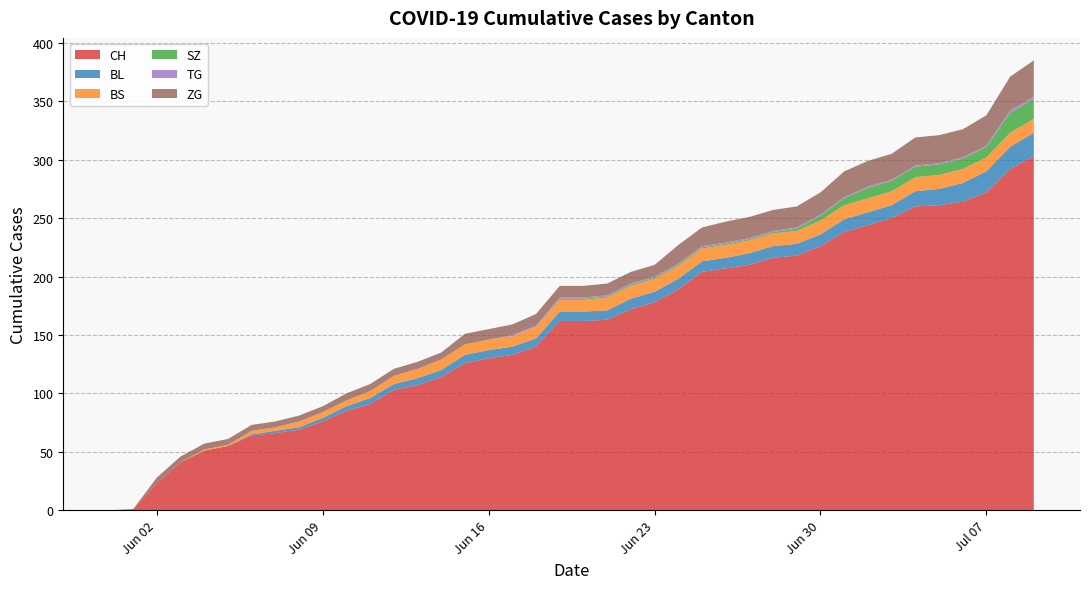

Reading left to right, list all the values displayed in this chart.

CH: 2020-05-31=0	2020-06-01=1	2020-06-02=23	2020-06-03=41	2020-06-04=51	2020-06-05=55	2020-06-06=64	2020-06-07=66	2020-06-08=69	2020-06-09=76	2020-06-10=85	2020-06-11=91	2020-06-12=103	2020-06-13=107	2020-06-14=114	2020-06-15=126	2020-06-16=130	2020-06-17=133	2020-06-18=140	2020-06-19=162	2020-06-20=162	2020-06-21=163	2020-06-22=172	2020-06-23=178	2020-06-24=189	2020-06-25=204	2020-06-26=207	2020-06-27=210	2020-06-28=216	2020-06-29=218	2020-06-30=226	2020-07-01=238	2020-07-02=244	2020-07-03=250	2020-07-04=260	2020-07-05=261	2020-07-06=264	2020-07-07=272	2020-07-08=292	2020-07-09=303
BL: 2020-05-31=0	2020-06-01=0	2020-06-02=0	2020-06-03=0	2020-06-04=0	2020-06-05=0	2020-06-06=1	2020-06-07=2	2020-06-08=2	2020-06-09=3	2020-06-10=4	2020-06-11=5	2020-06-12=5	2020-06-13=6	2020-06-14=6	2020-06-15=7	2020-06-16=7	2020-06-17=7	2020-06-18=7	2020-06-19=8	2020-06-20=8	2020-06-21=8	2020-06-22=9	2020-06-23=9	2020-06-24=9	2020-06-25=9	2020-06-26=9	2020-06-27=10	2020-06-28=10	2020-06-29=10	2020-06-30=10	2020-07-01=11	2020-07-02=11	2020-07-03=11	2020-07-04=13	2020-07-05=14	2020-07-06=16	2020-07-07=18	2020-07-08=19	2020-07-09=20
BS: 2020-05-31=0	2020-06-01=0	2020-06-02=0	2020-06-03=0	2020-06-04=1	2020-06-05=1	2020-06-06=3	2020-06-07=3	2020-06-08=5	2020-06-09=5	2020-06-10=5	2020-06-11=6	2020-06-12=7	2020-06-13=8	2020-06-14=9	2020-06-15=9	2020-06-16=9	2020-06-17=9	2020-06-18=10	2020-06-19=10	2020-06-20=10	2020-06-21=11	2020-06-22=11	2020-06-23=11	2020-06-24=11	2020-06-25=11	2020-06-26=11	2020-06-27=11	2020-06-28=11	2020-06-29=11	2020-06-30=12	2020-07-01=12	2020-07-02=12	2020-07-03=12	2020-07-04=12	2020-07-05=12	2020-07-06=12	2020-07-07=12	2020-07-08=12	2020-07-09=12
SZ: 2020-05-31=0	2020-06-01=0	2020-06-02=0	2020-06-03=0	2020-06-04=0	2020-06-05=0	2020-06-06=0	2020-06-07=0	2020-06-08=0	2020-06-09=0	2020-06-10=0	2020-06-11=0	2020-06-12=0	2020-06-13=0	2020-06-14=0	2020-06-15=0	2020-06-16=0	2020-06-17=0	2020-06-18=0	2020-06-19=1	2020-06-20=1	2020-06-21=1	2020-06-22=1	2020-06-23=1	2020-06-24=1	2020-06-25=1	2020-06-26=1	2020-06-27=1	2020-06-28=1	2020-06-29=2	2020-06-30=4	2020-07-01=6	2020-07-02=9	2020-07-03=9	2020-07-04=9	2020-07-05=9	2020-07-06=9	2020-07-07=9	2020-07-08=17	2020-07-09=17
TG: 2020-05-31=0	2020-06-01=0	2020-06-02=0	2020-06-03=0	2020-06-04=0	2020-06-05=0	2020-06-06=0	2020-06-07=0	2020-06-08=0	2020-06-09=0	2020-06-10=0	2020-06-11=0	2020-06-12=0	2020-06-13=0	2020-06-14=0	2020-06-15=0	2020-06-16=0	2020-06-17=1	2020-06-18=1	2020-06-19=1	2020-06-20=1	2020-06-21=1	2020-06-22=1	2020-06-23=1	2020-06-24=1	2020-06-25=1	2020-06-26=1	2020-06-27=1	2020-06-28=1	2020-06-29=1	2020-06-30=1	2020-07-01=1	2020-07-02=1	2020-07-03=1	2020-07-04=1	2020-07-05=1	2020-07-06=1	2020-07-07=1	2020-07-08=2	2020-07-09=2
ZG: 2020-05-31=0	2020-06-01=0	2020-06-02=5	2020-06-03=5	2020-06-04=5	2020-06-05=5	2020-06-06=5	2020-06-07=5	2020-06-08=5	2020-06-09=5	2020-06-10=6	2020-06-11=6	2020-06-12=6	2020-06-13=6	2020-06-14=6	2020-06-15=9	2020-06-16=9	2020-06-17=9	2020-06-18=10	2020-06-19=10	2020-06-20=10	2020-06-21=10	2020-06-22=10	2020-06-23=10	2020-06-24=16	2020-06-25=16	2020-06-26=18	2020-06-27=18	2020-06-28=18	2020-06-29=18	2020-06-30=19	2020-07-01=22	2020-07-02=22	2020-07-03=22	2020-07-04=24	2020-07-05=24	2020-07-06=24	2020-07-07=26	2020-07-08=29	2020-07-09=31